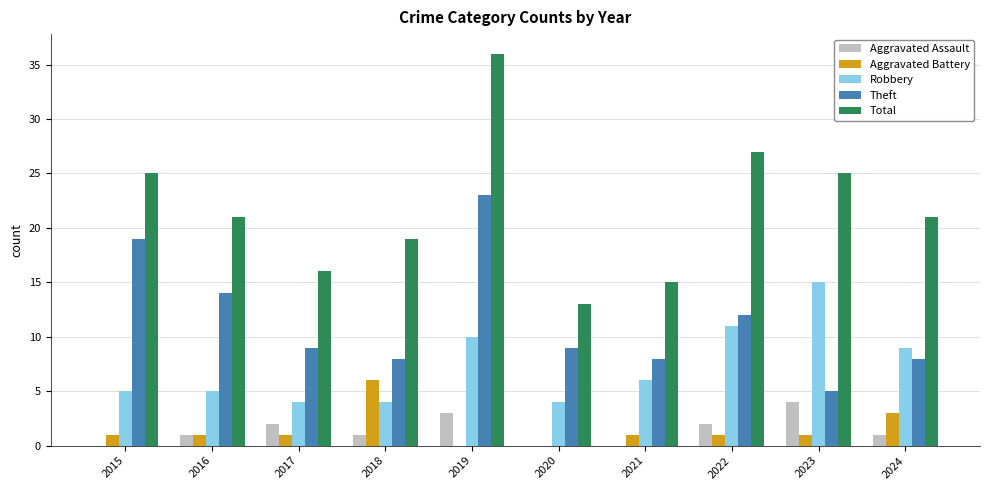

What is the maximum value shown in the chart?

36